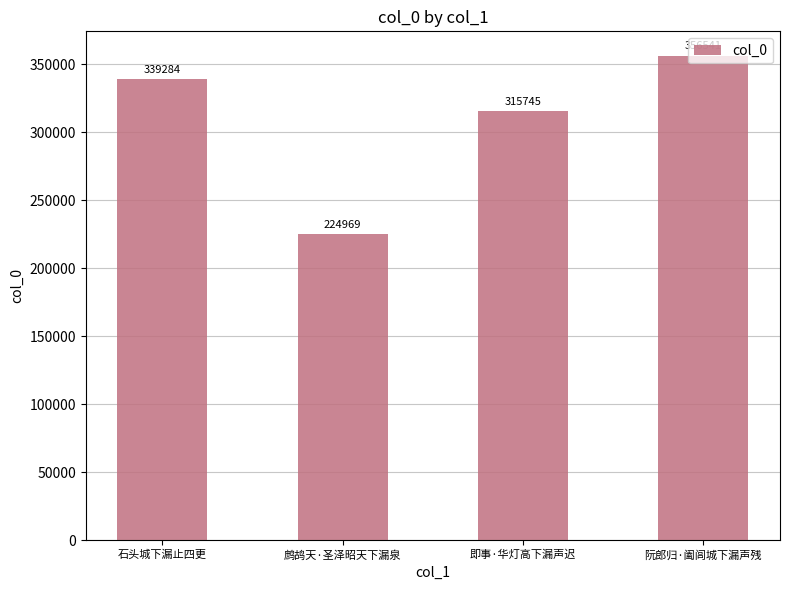

What is the ratio of the value at 石头城下漏止四更 to the value at 即事·华灯高下漏声迟?

1.1